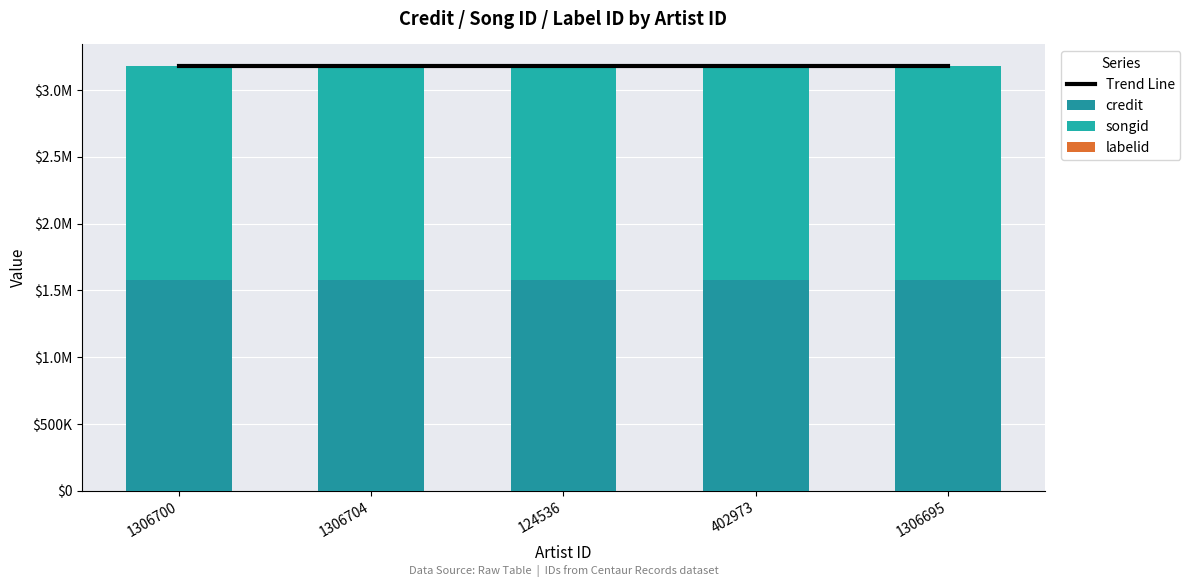

The labelid series shows 4222.0 at 124536. True or false?

True